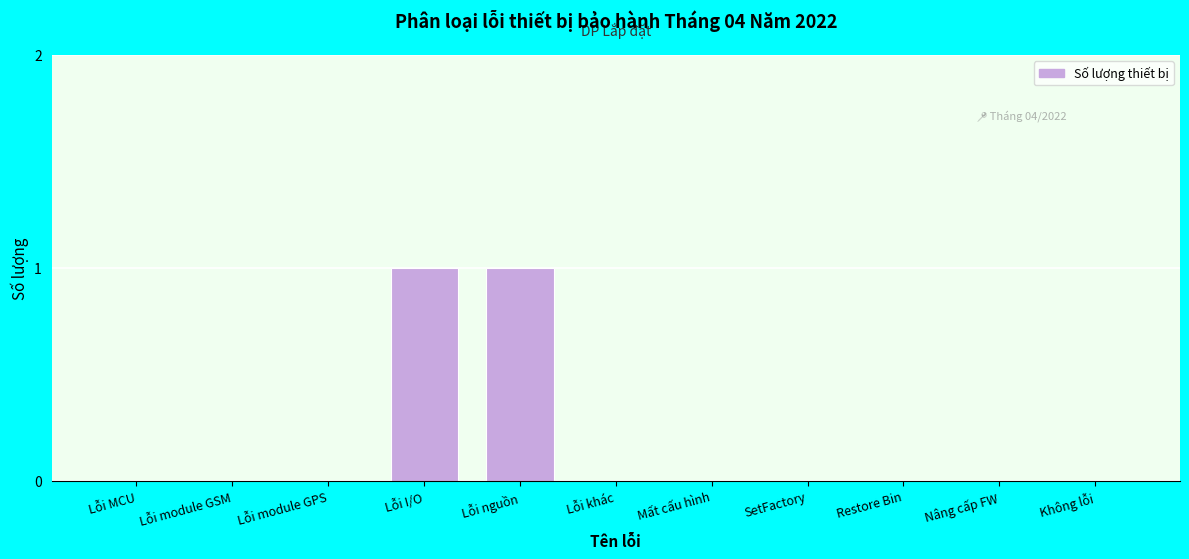

Reading left to right, list all the values displayed in this chart.

Lỗi MCU=0	Lỗi module GSM=0	Lỗi module GPS=0	Lỗi I/O=1	Lỗi nguồn=1	Lỗi khác=0	Mất cấu hình=0	SetFactory=0	Restore Bin=0	Nâng cấp FW=0	Không lỗi=0